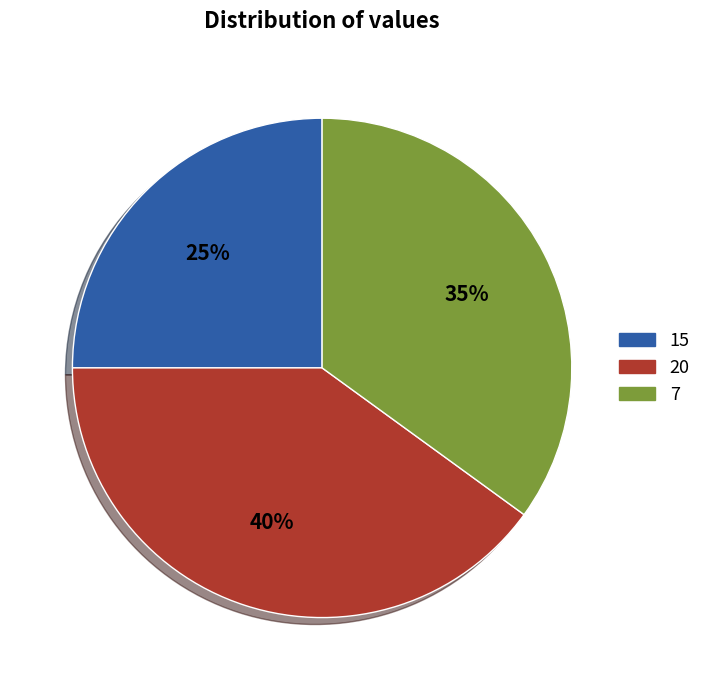

True or false: 7 accounts for 35% of the total.

True